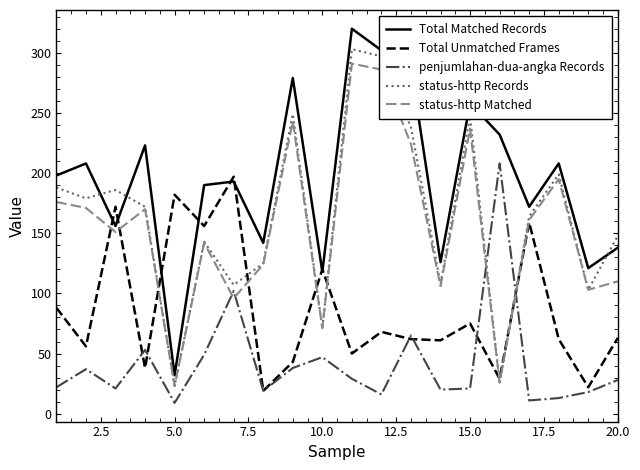

How many interior local peaks does the status-http Matched series have?

6